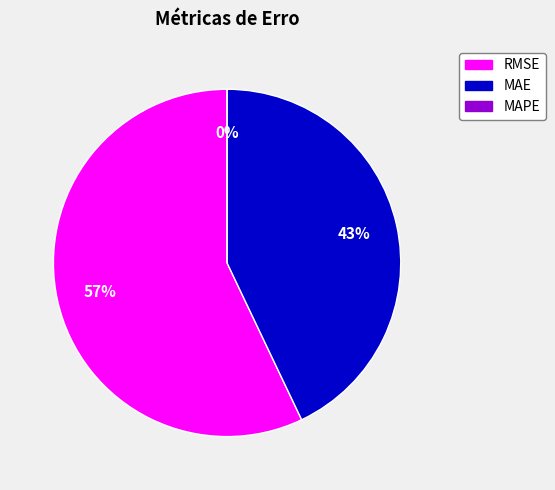

The MAPE (Mean Absolute % Error) slice represents 10% of the pie. True or false?

False